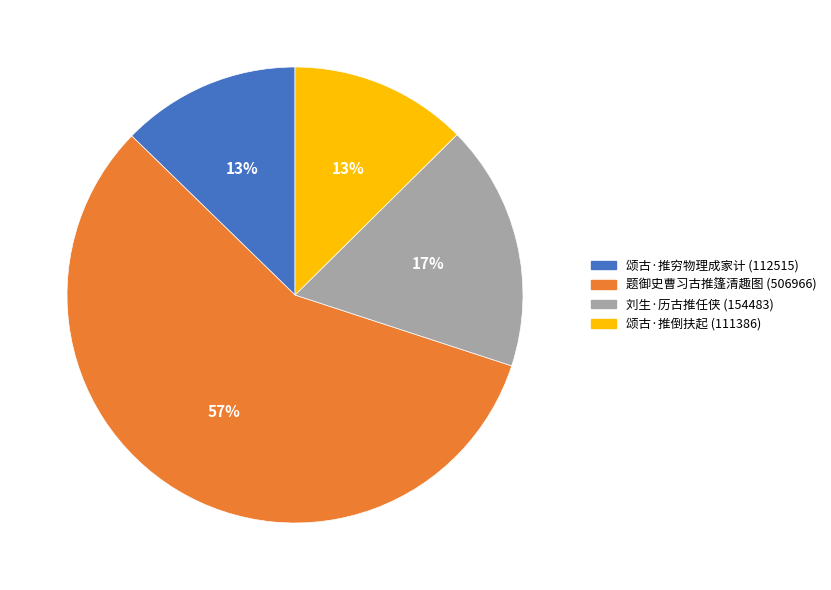

What percentage is the 颂古·推穷物理成家计 slice, to the nearest percent?

13%